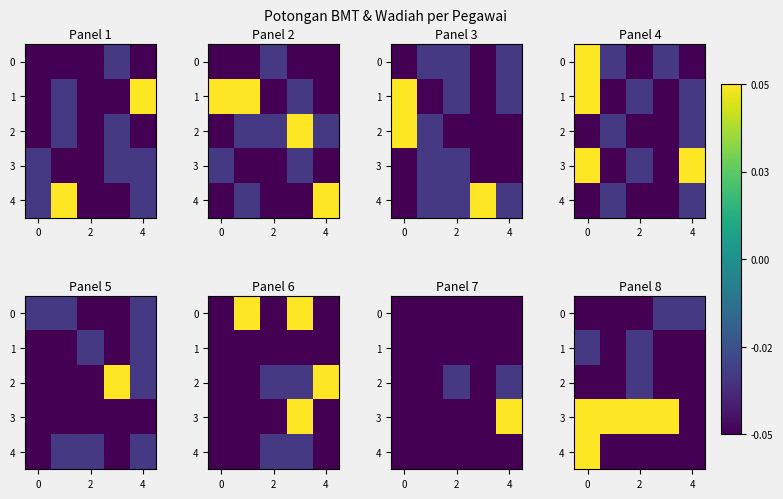

At how many categories does at least one series exceed 0?

4